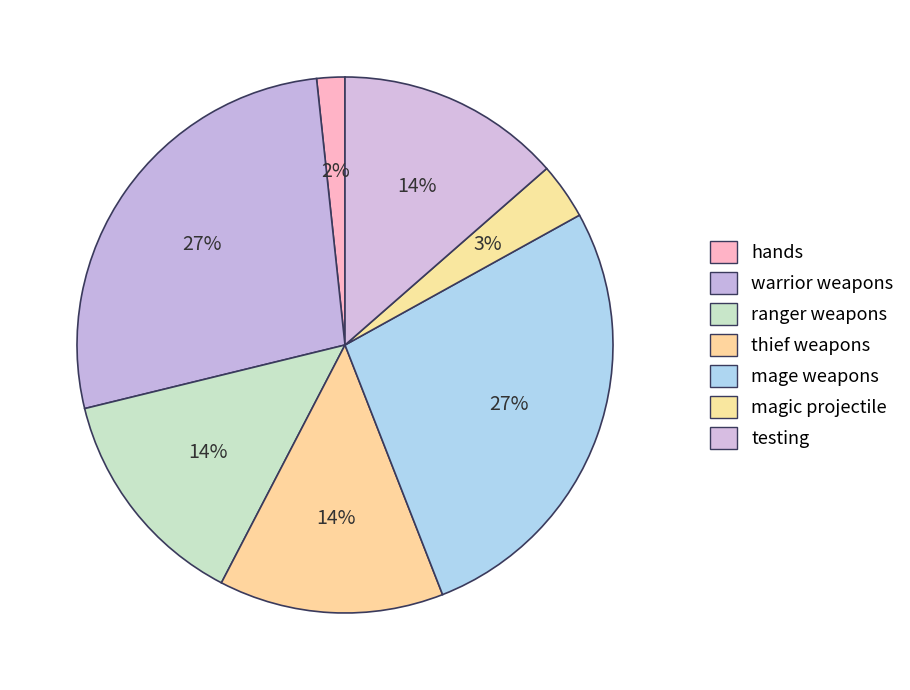

Count the number of slices in the pie.

7